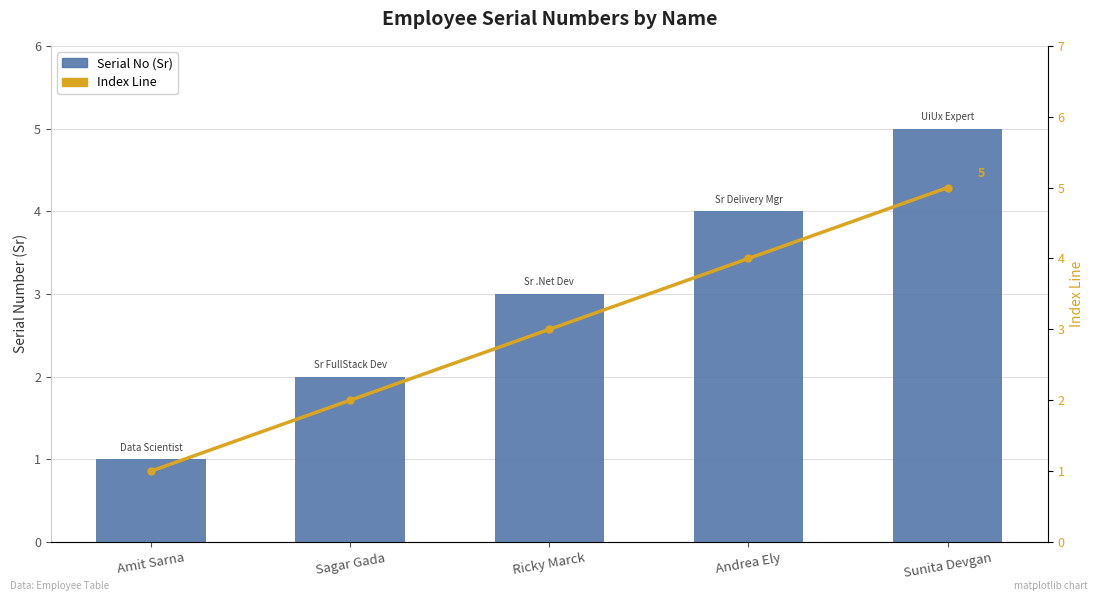

What is the label of the 3rd bar from the right?

Ricky Marck